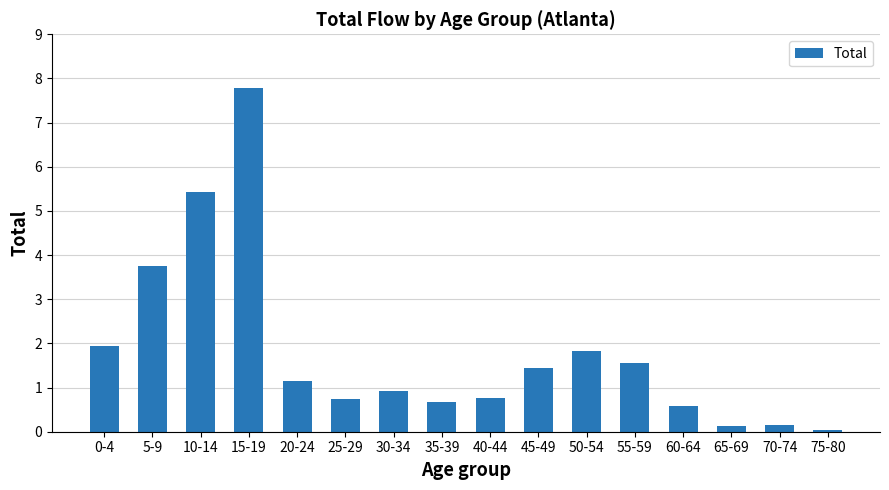

What is the sum of the values at 25-29 and 65-69?

0.9